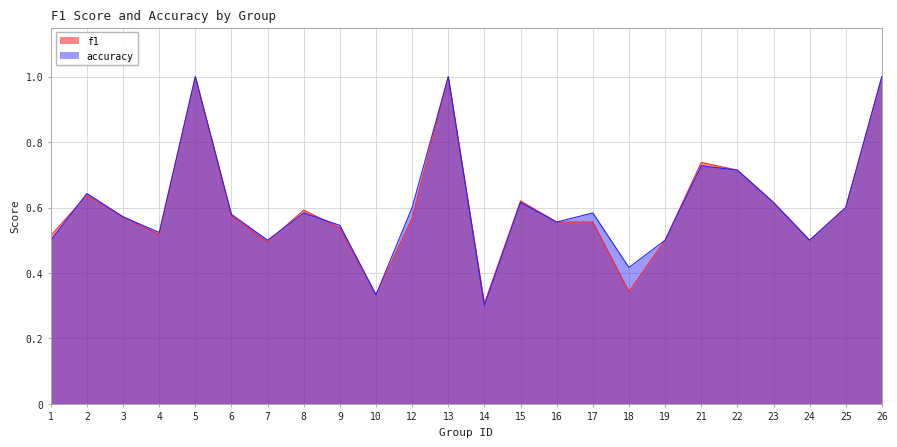

How many data points does each series have?

24